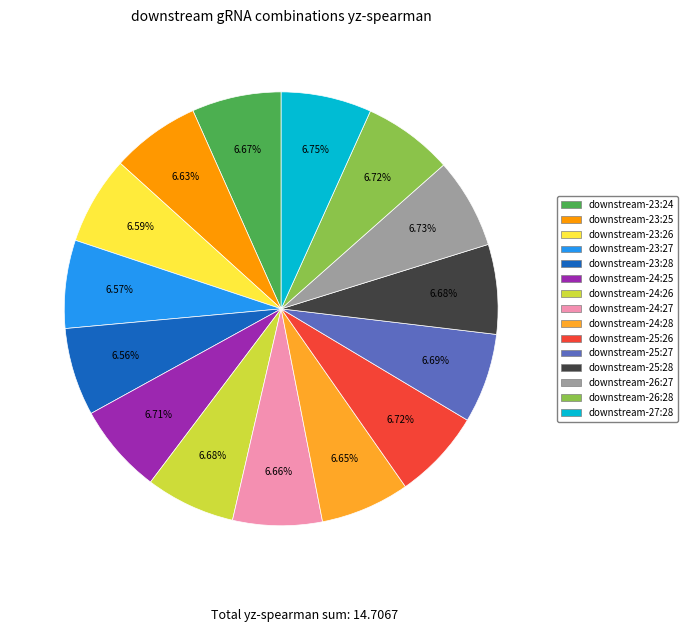

To the nearest percent, what is the average slice percentage?

7%